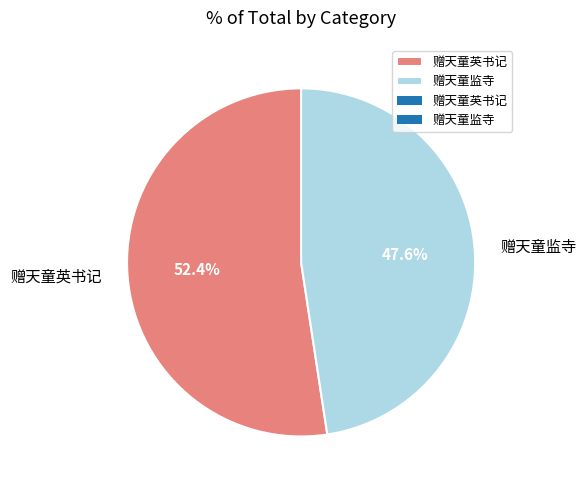

Count the number of slices in the pie.

2